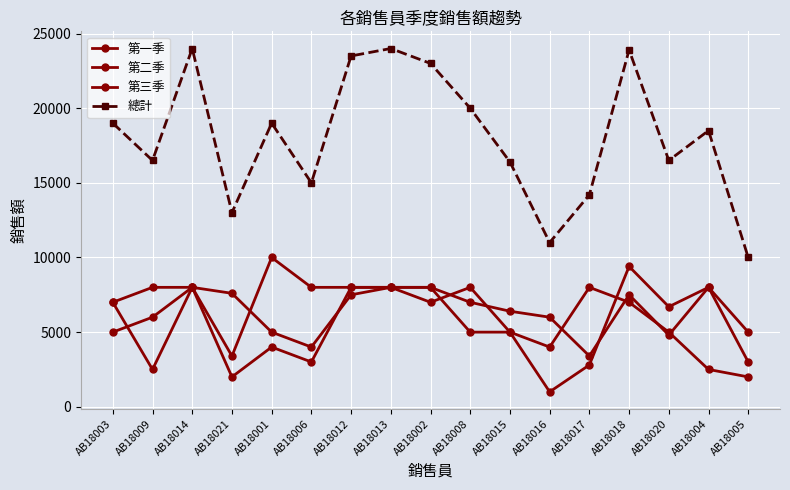

At which label is 第一季 closest to 5250?

AB18001